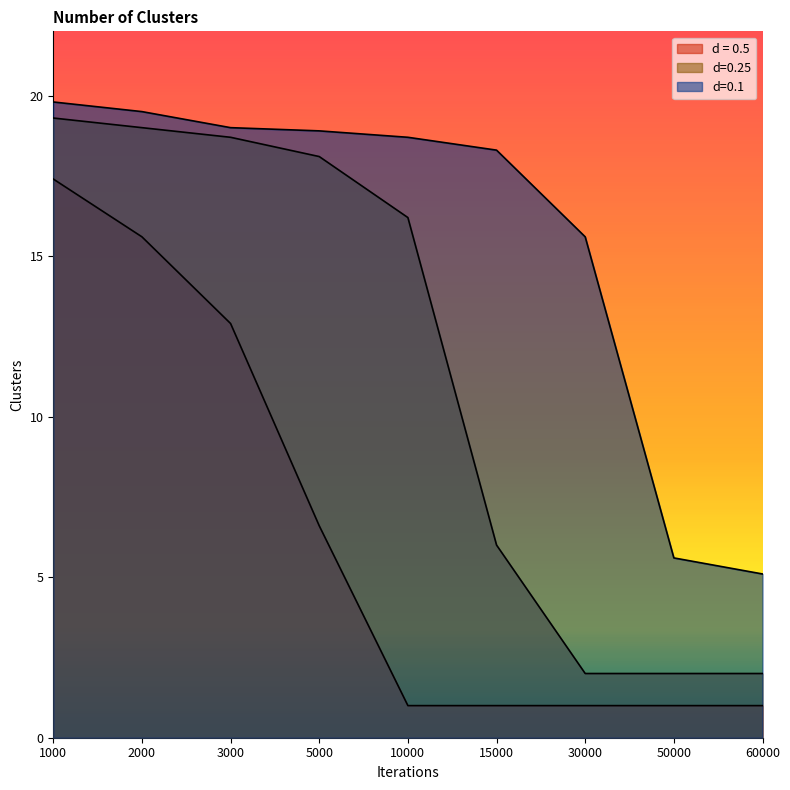

Which label corresponds to the smallest value in the chart?

10000